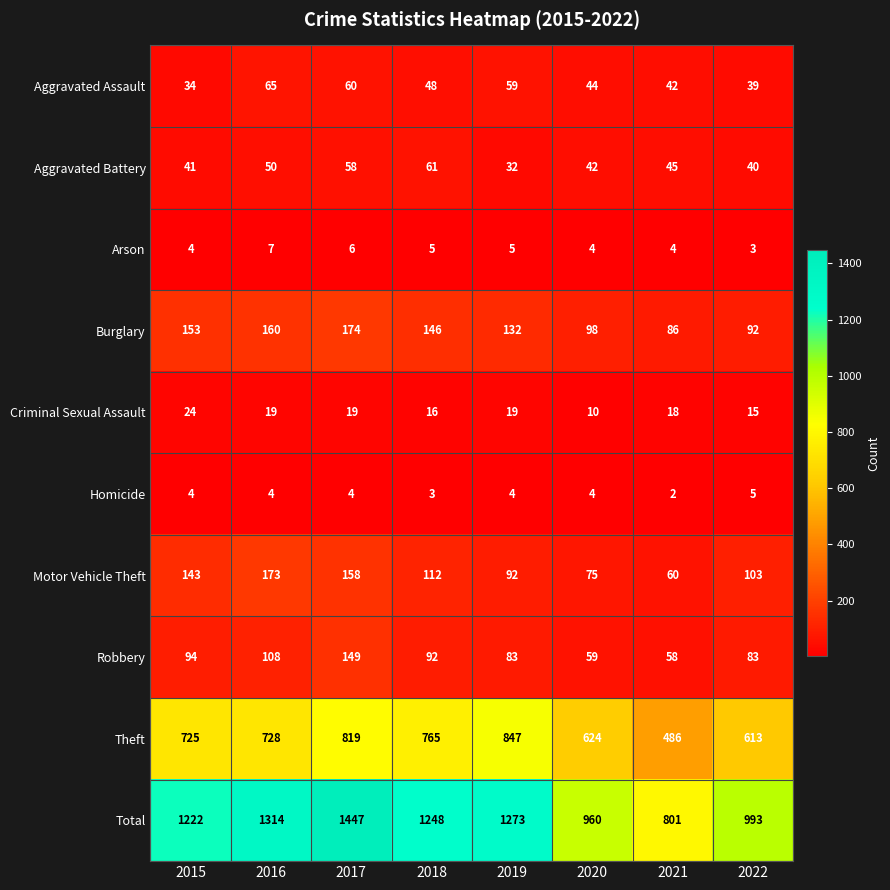

True or false: Motor Vehicle Theft has a value of 103 at 2022.

True